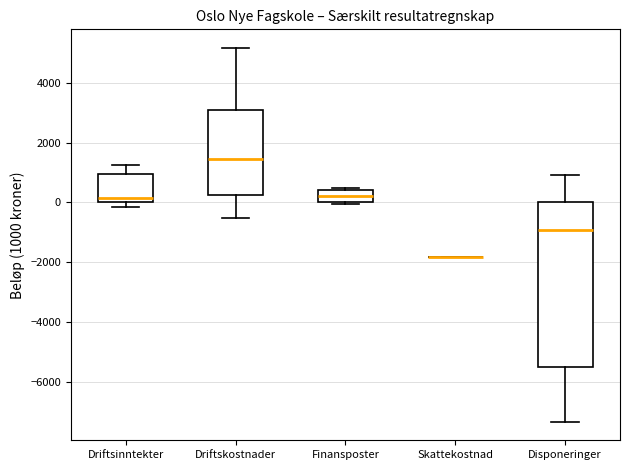

Comparing the boxes themselves (not the whiskers), which one is the tallest?

Disponeringer